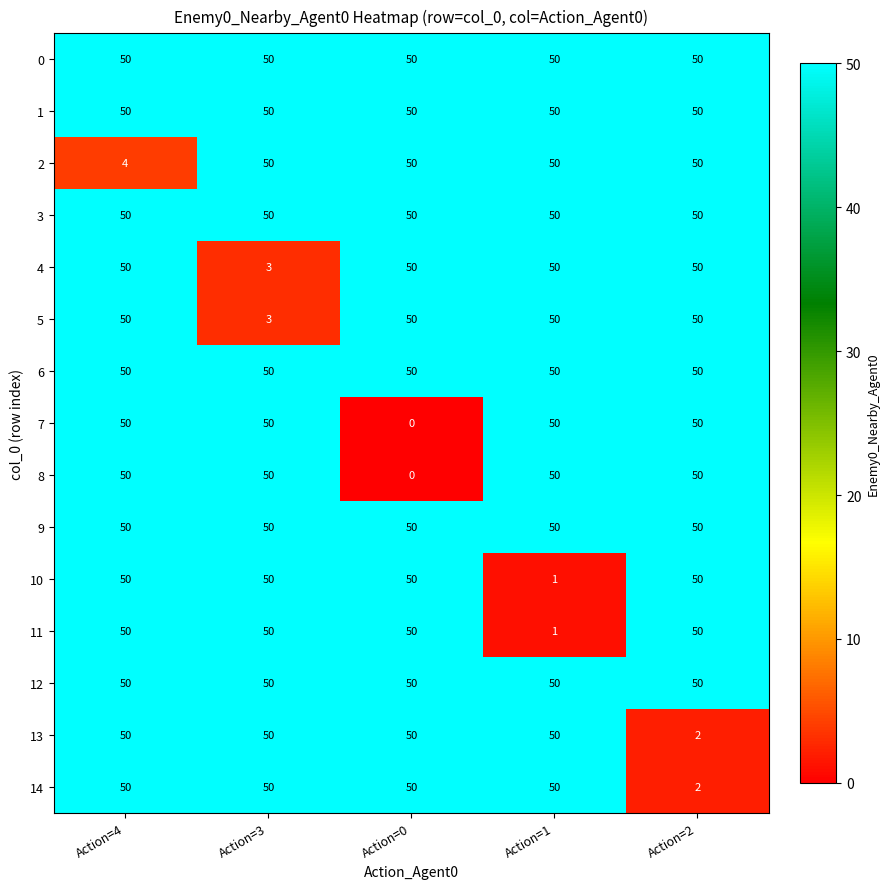

What is the difference between the highest and lowest values at Action=1?

49